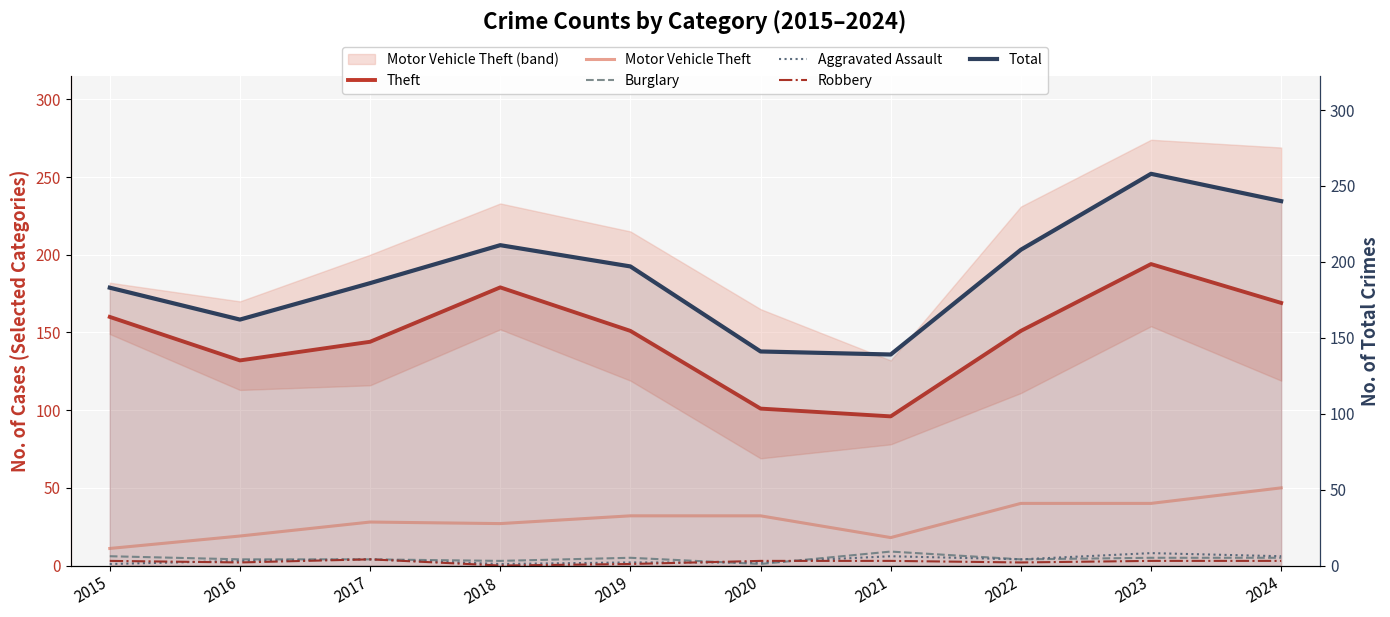

Is the value of Total at 2021 greater than the value of Burglary at 2020?

Yes